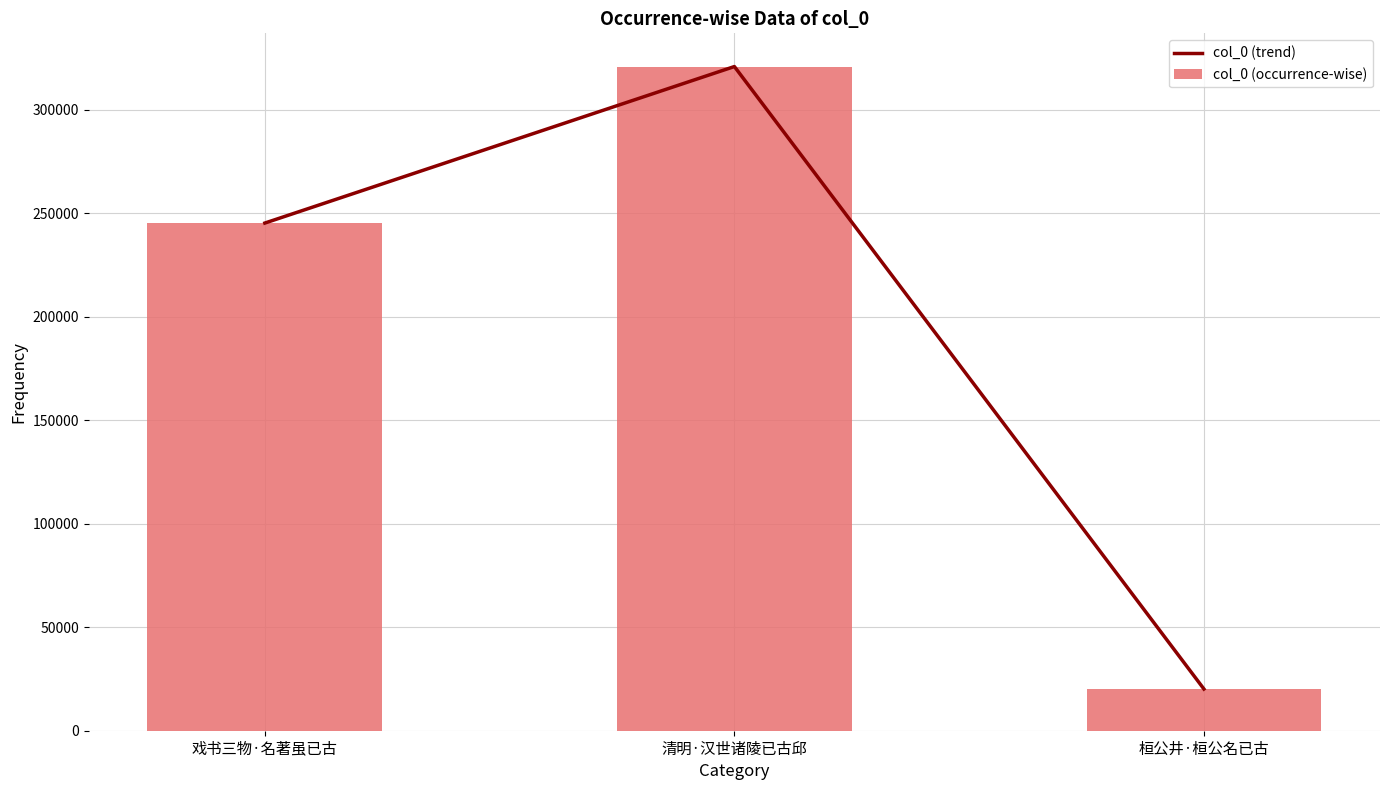

Which series has the largest range (max minus min)?

col_0 (trend)